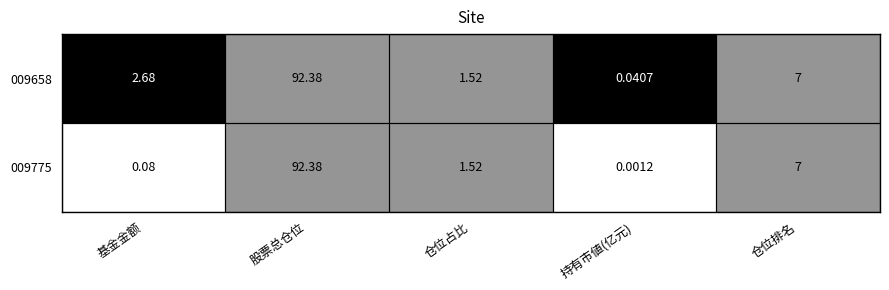

Which category has the highest value across all series?

股票总仓位